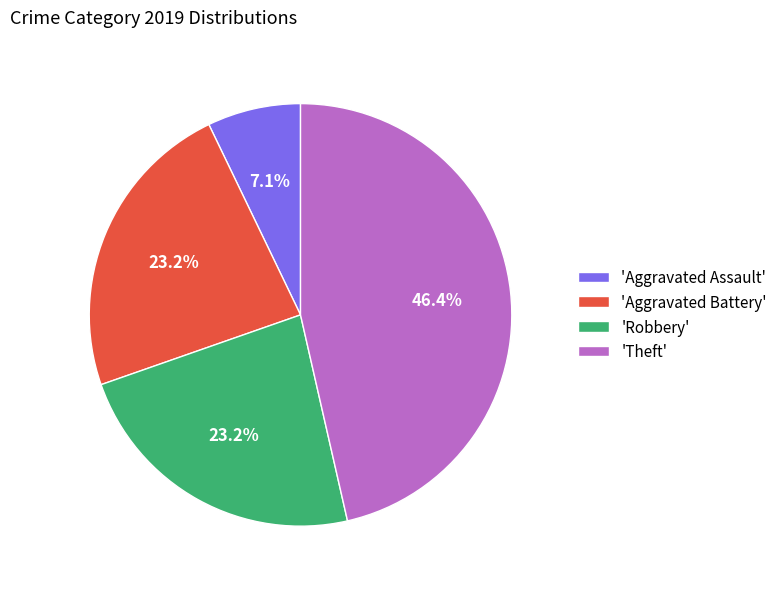

Is the sum of 'Aggravated Battery' and 'Aggravated Assault' greater than half?

No